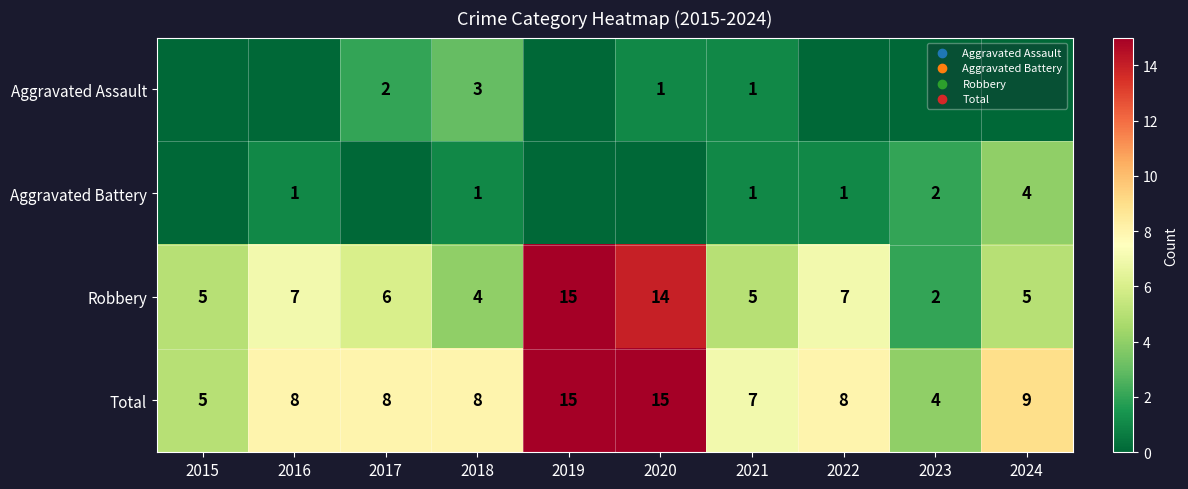

Is the value of Robbery at 2022 greater than the value of Total at 2015?

Yes